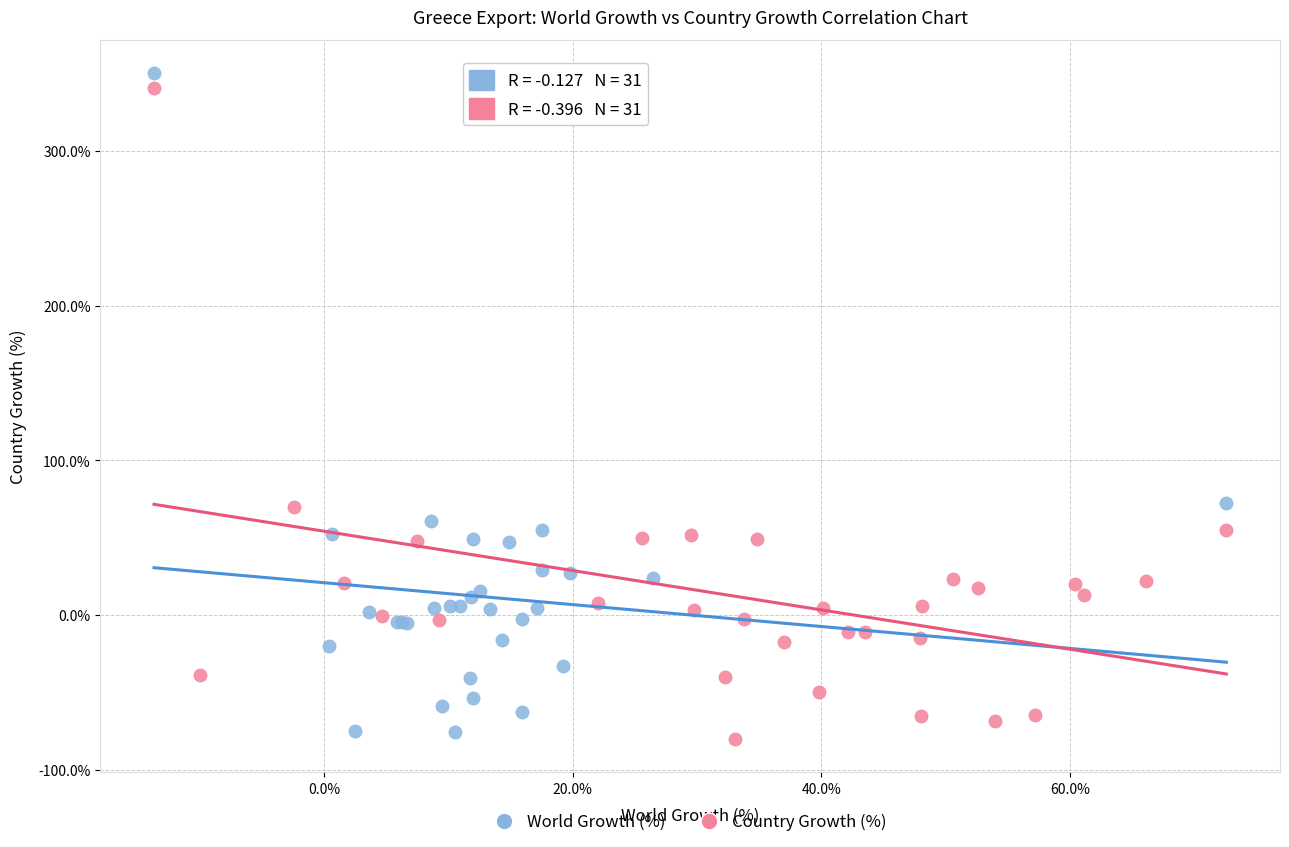

Which series has the largest Y range (max minus min)?

World Growth (%)